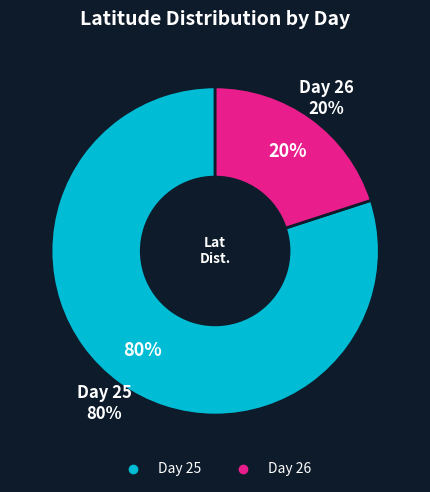

The 25 slice represents 23% of the pie. True or false?

False